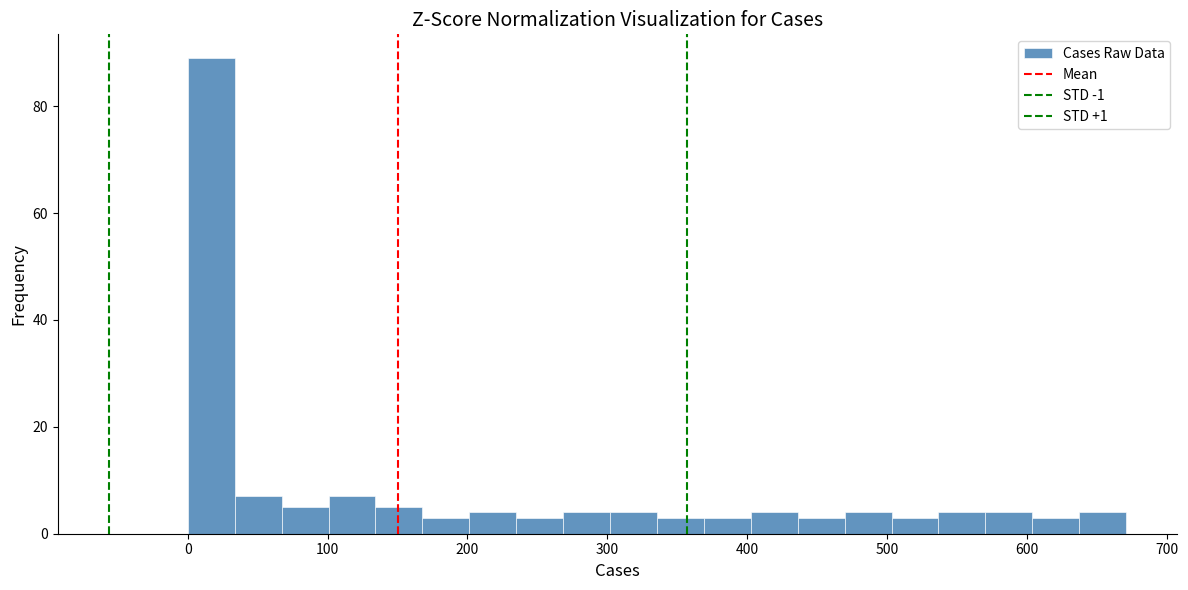

Around what value on the x-axis is the tallest bar? Give the approximate position of its centre, as read against the axis.

20